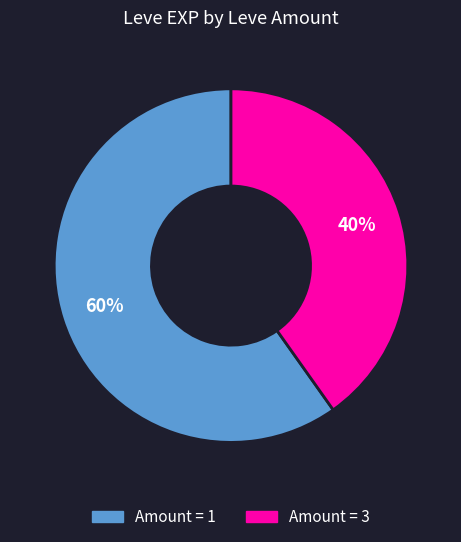

Count the number of slices in the pie.

2